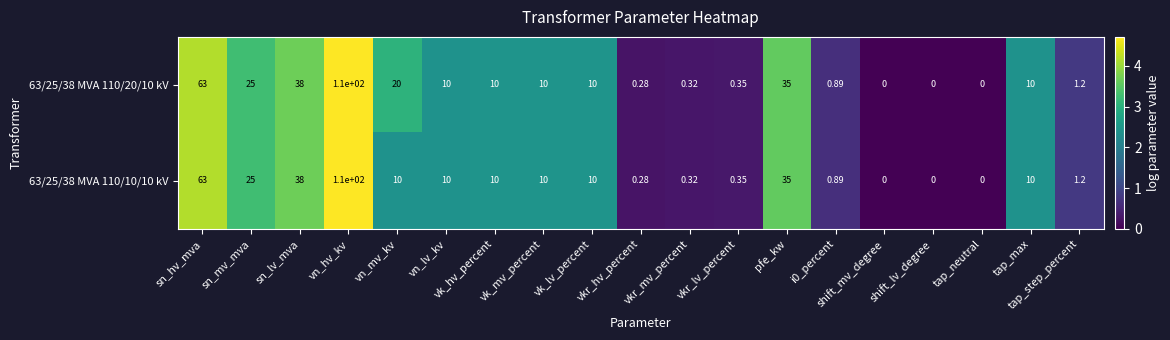

At which category is the sum across all series the highest?

vn_hv_kv